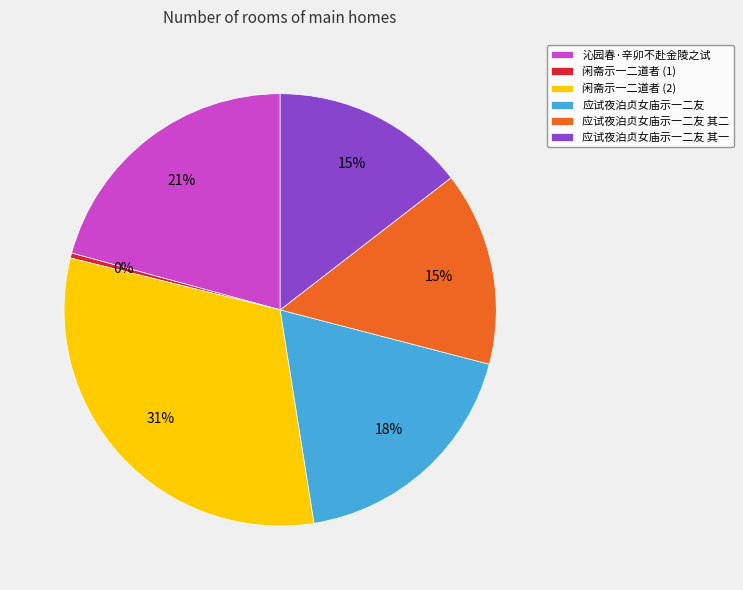

Which category has the smallest portion of the pie?

闲斋示一二道者 (1)